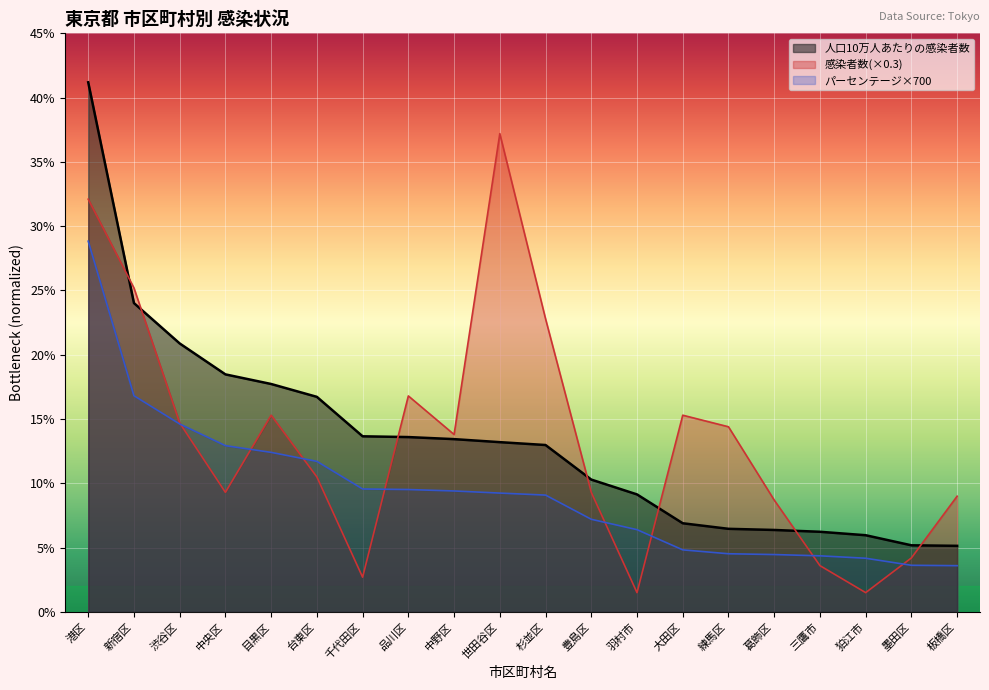

The パーセンテージ×1000 series shows 4.4 at 三鷹市. True or false?

True